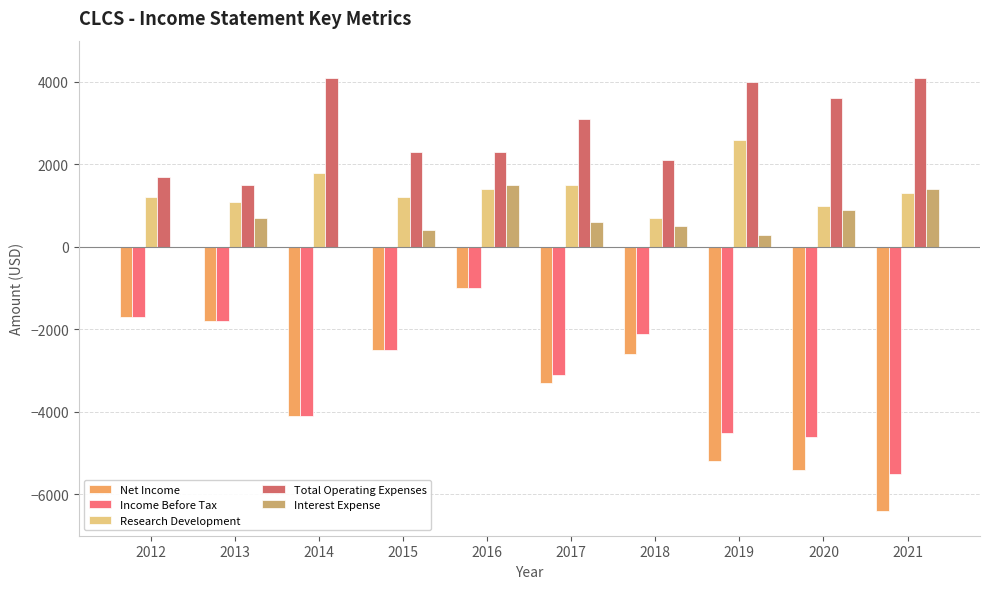

Reading left to right, transcribe all the data shown in this chart.

Net Income: -1700	-1800	-4100	-2500	-1000	-3300	-2600	-5200	-5400	-6400
Income Before Tax: -1700	-1800	-4100	-2500	-1000	-3100	-2100	-4500	-4600	-5500
Research Development: 1200	1100	1800	1200	1400	1500	700	2600	1000	1300
Total Operating Expenses: 1700	1500	4100	2300	2300	3100	2100	4000	3600	4100
Interest Expense: 0	700	0	400	1500	600	500	300	900	1400